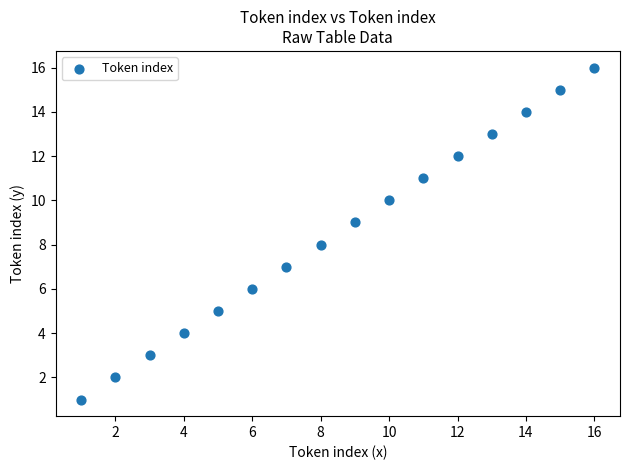

What is the range of X values (max minus min)?

15